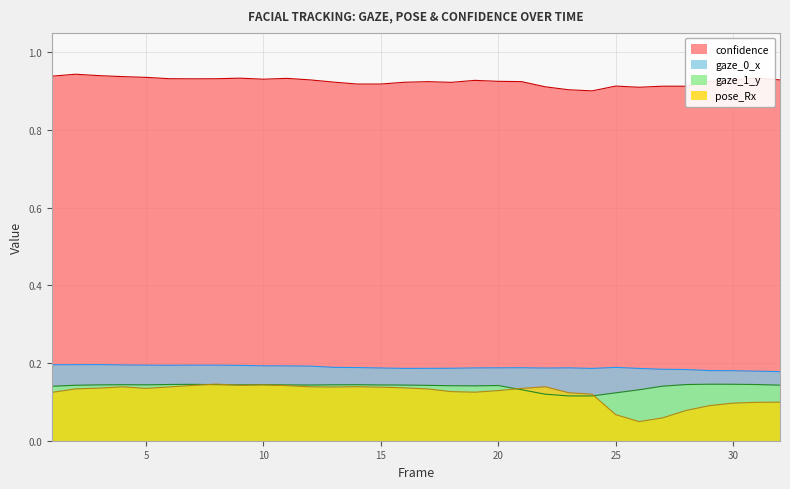

How many categories are shown in the chart?

32